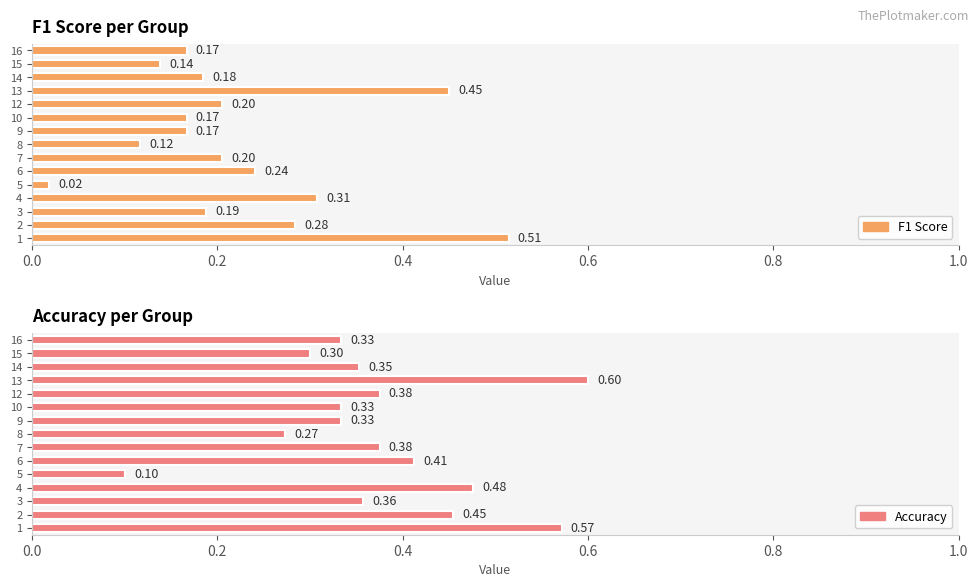

What is the sum of all accuracy values?

5.6